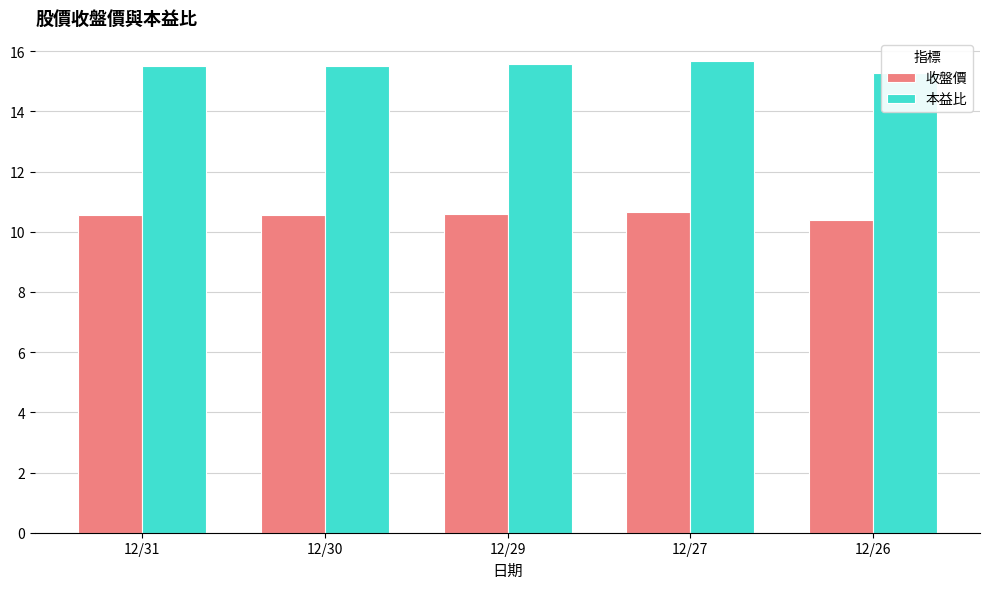

What is the total value across all series at 12/31?

26.1